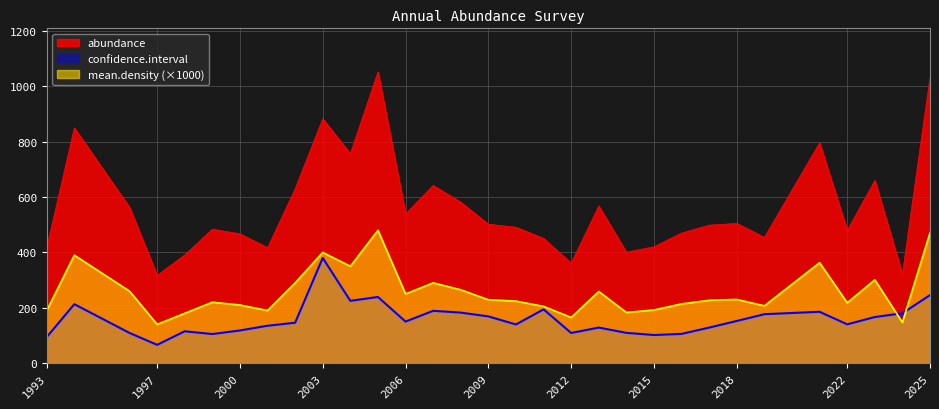

Which series has the widest spread of values?

abundance